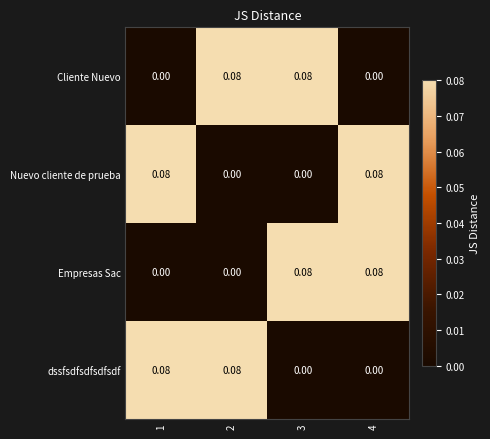

Which series has the largest total across all categories?

Cliente Nuevo